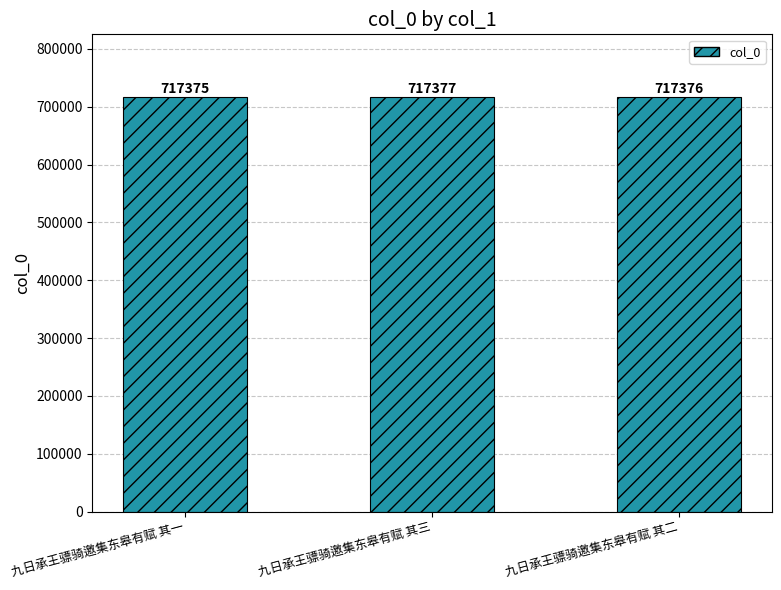

Reading left to right, extract all data points from this chart.

九日承王骠骑邀集东皋有赋 其一=717375	九日承王骠骑邀集东皋有赋 其三=717377	九日承王骠骑邀集东皋有赋 其二=717376